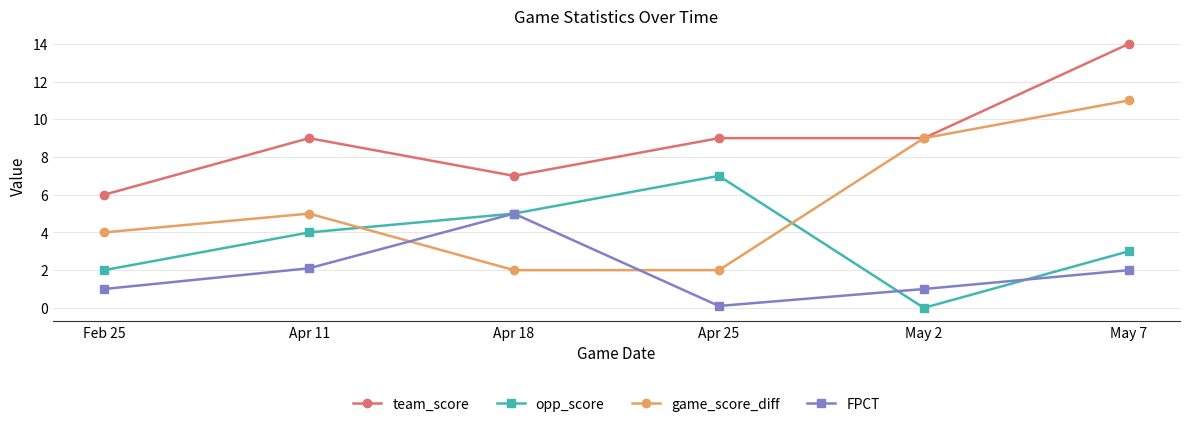

At which category does game_score_diff reach its first local peak?

Apr 11